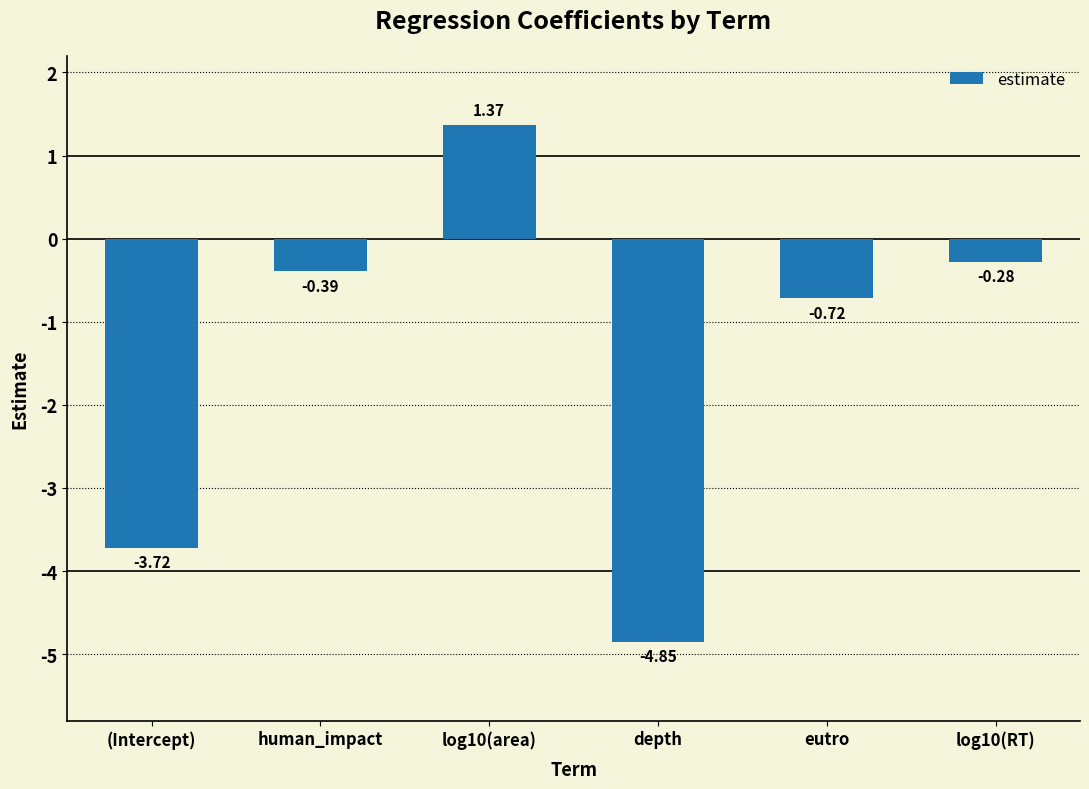

What is the label of the 6th bar from the right?

(Intercept)